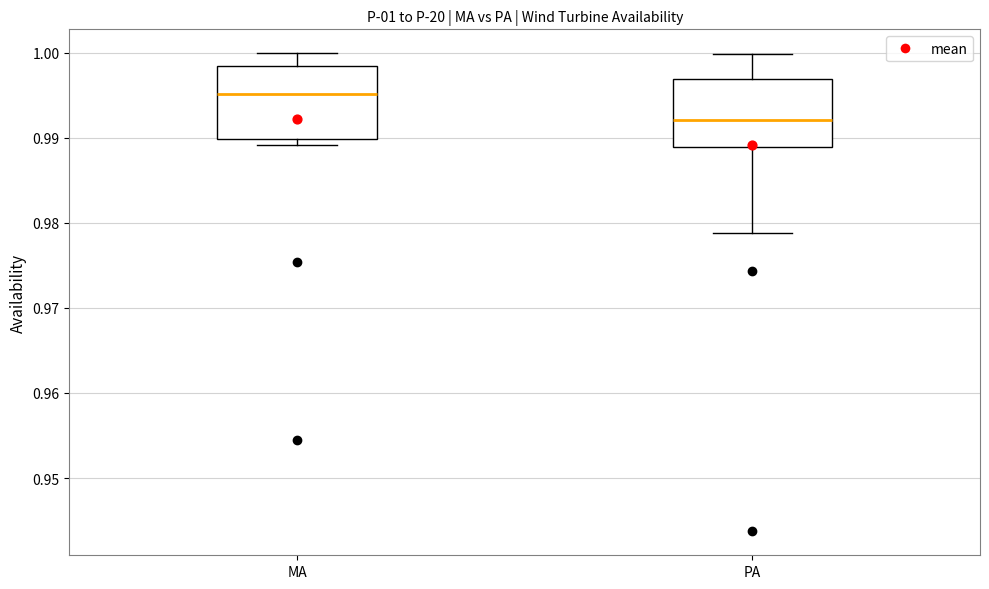

Which box has the lowest median line?

PA